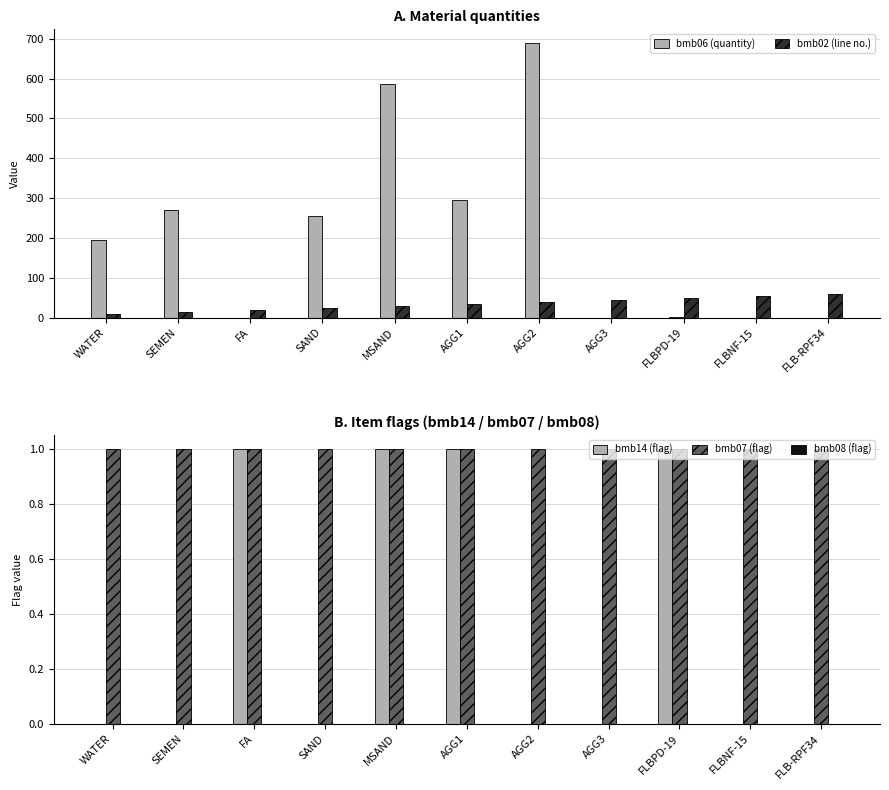

What is the label of the 1st bar from the right?

FLB-RPF34